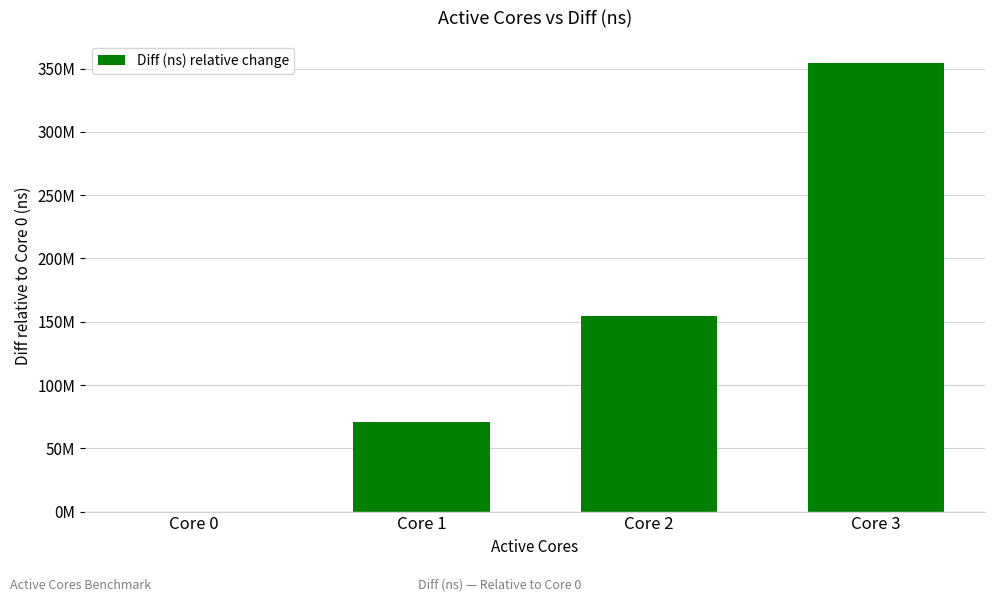

Where does the data first go above 154239001?

Core 3